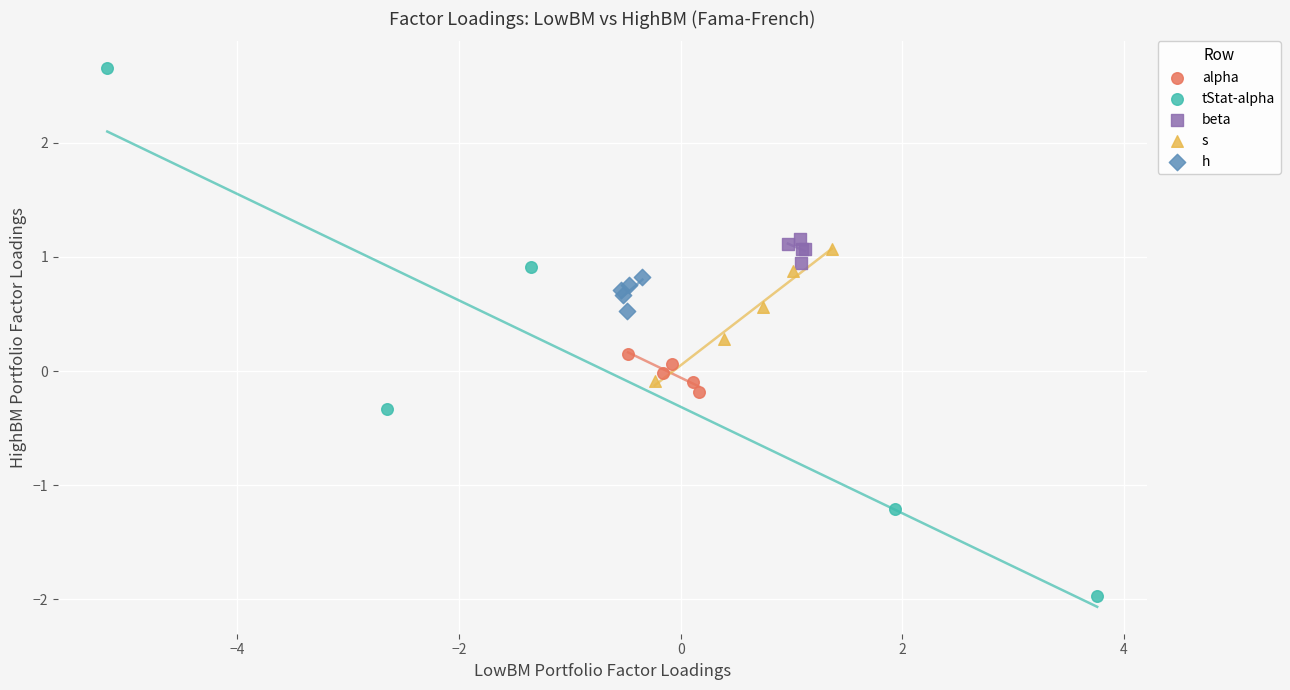

Which series contains the highest Y value?

tStat-alpha